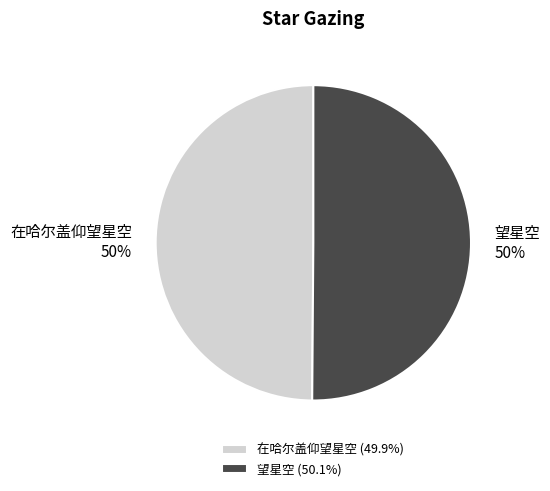

The 望星空 slice represents 50% of the pie. True or false?

True